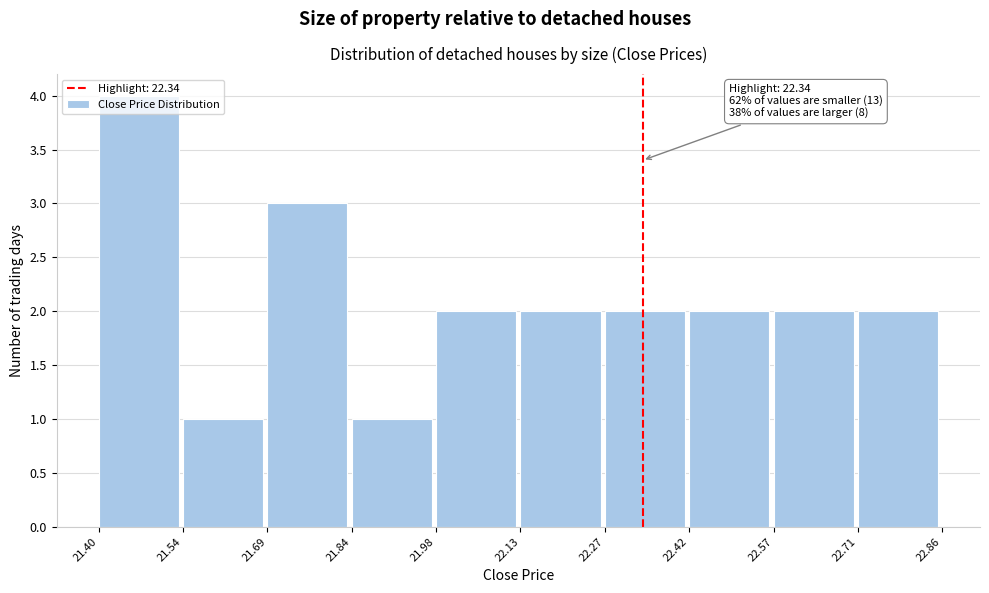

Over which range of the x-axis is the bar tallest?

21.40 to 21.54